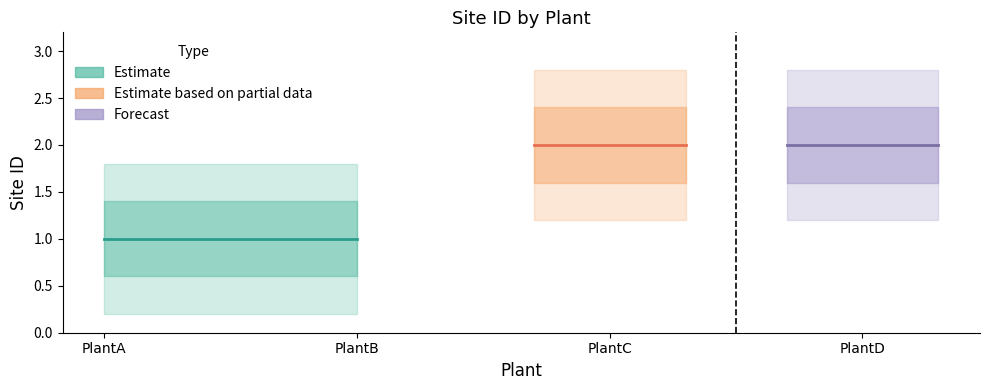

The value at PlantC is 2. True or false?

True